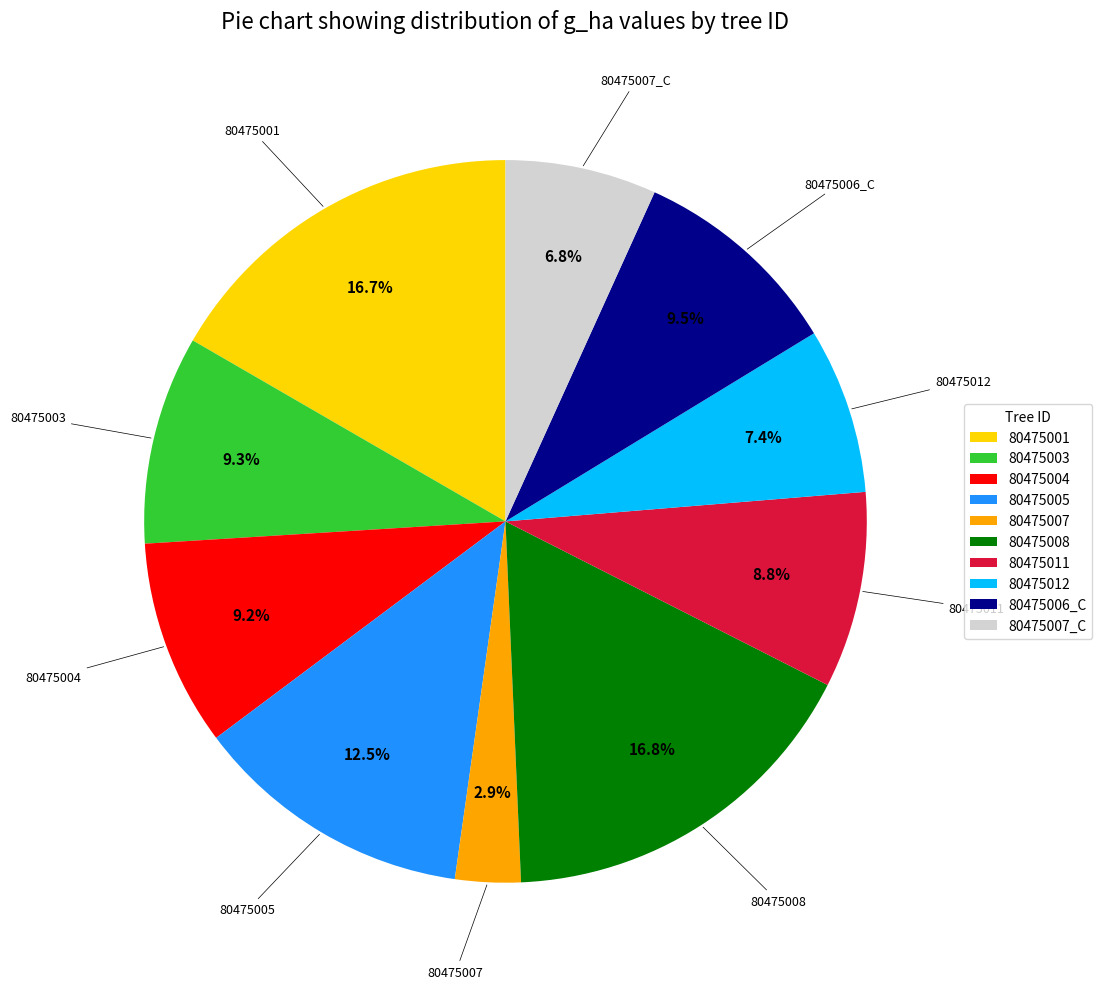

Which slice is the smallest?

80475007